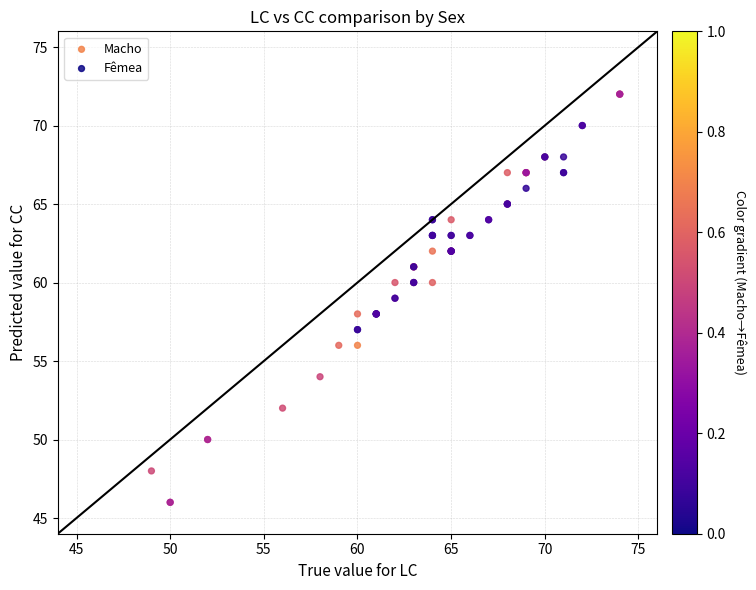

Which series contains the highest Y value?

Macho